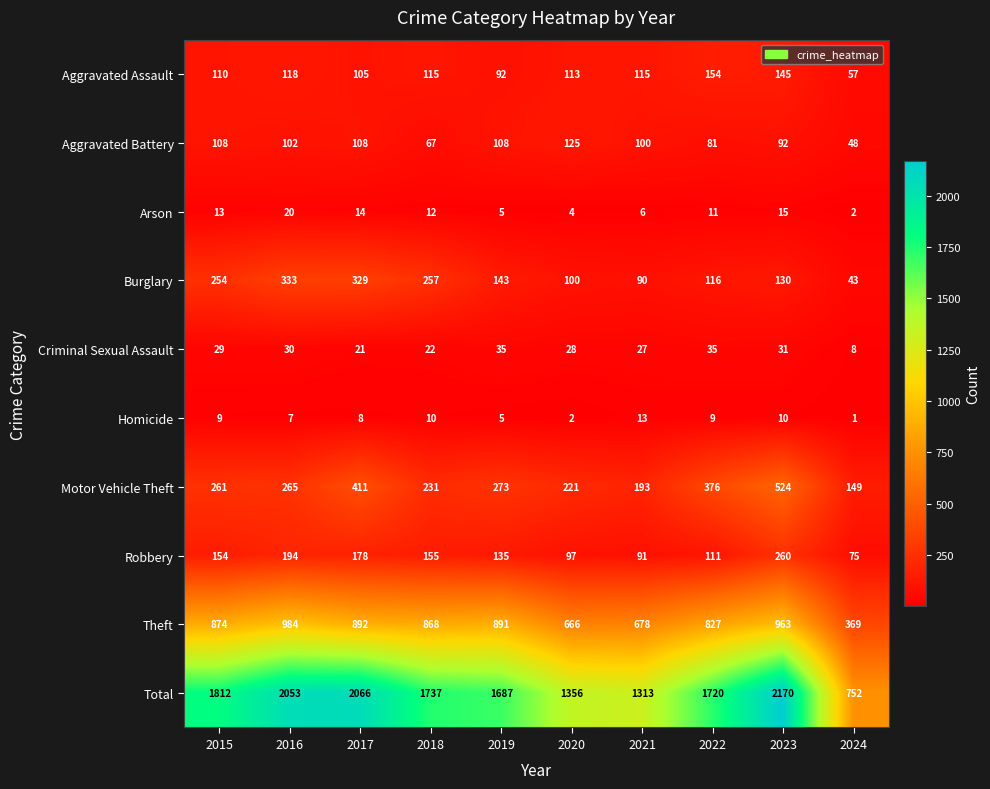

Rank the series by their maximum value, from highest to lowest.

Total, Theft, Motor Vehicle Theft, Burglary, Robbery, Aggravated Assault, Aggravated Battery, Criminal Sexual Assault, Arson, Homicide